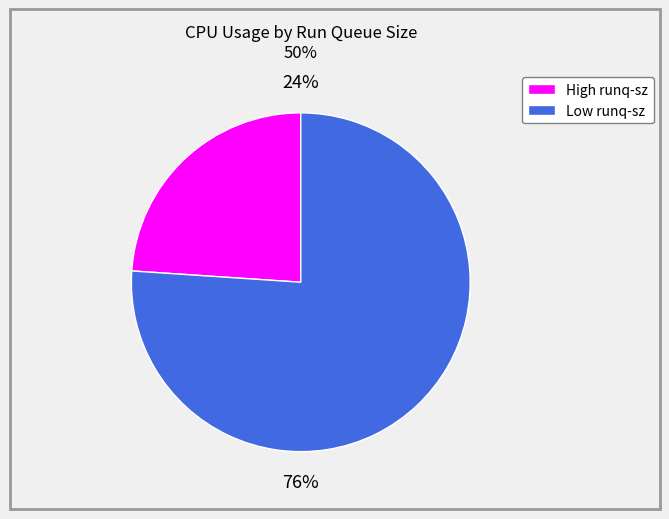

Does any single category account for the majority?

Yes